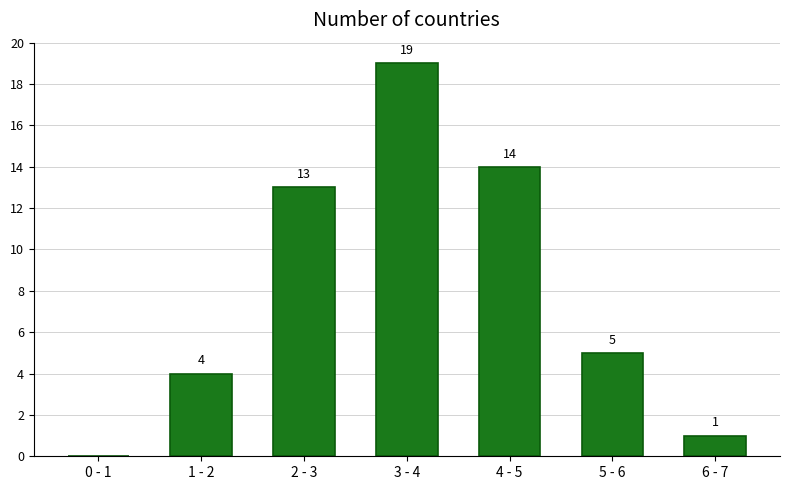

Reading left to right, what are all the values shown in this chart?

0 - 1=0	1 - 2=4	2 - 3=13	3 - 4=19	4 - 5=14	5 - 6=5	6 - 7=1